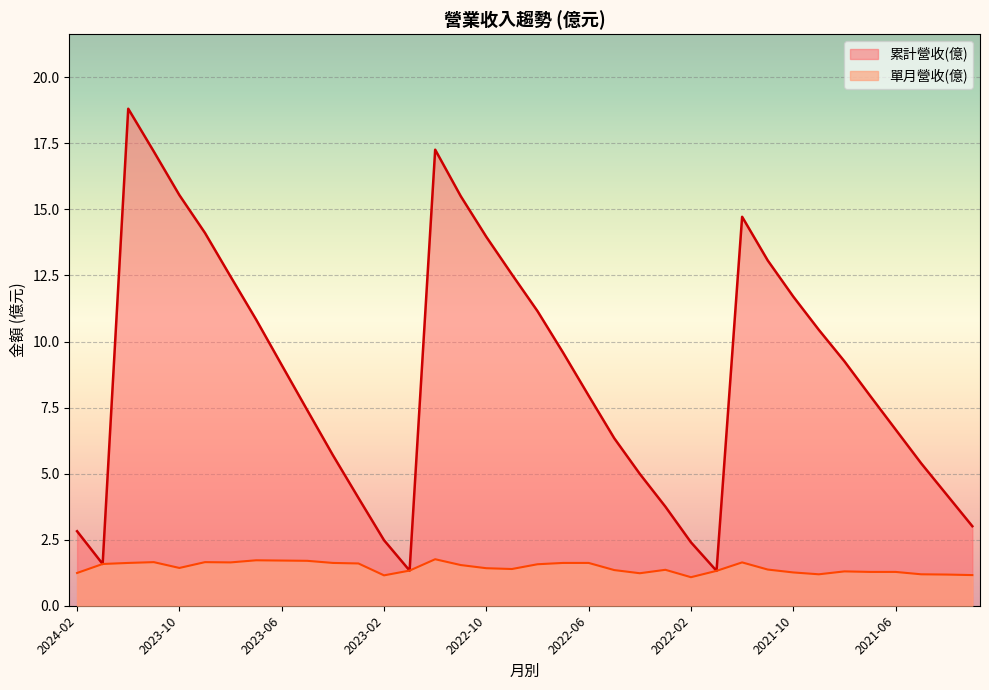

What are all the series names shown in the legend?

累計營收(億), 單月營收(億)